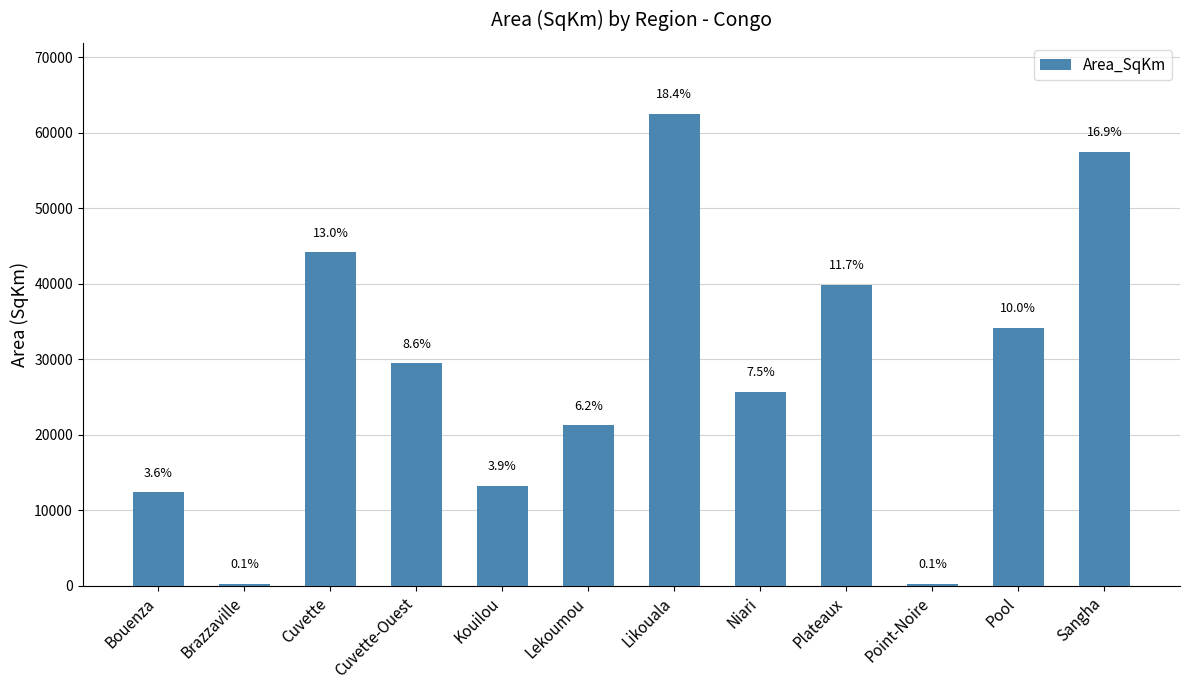

Which has a higher value, Niari or Cuvette?

Cuvette